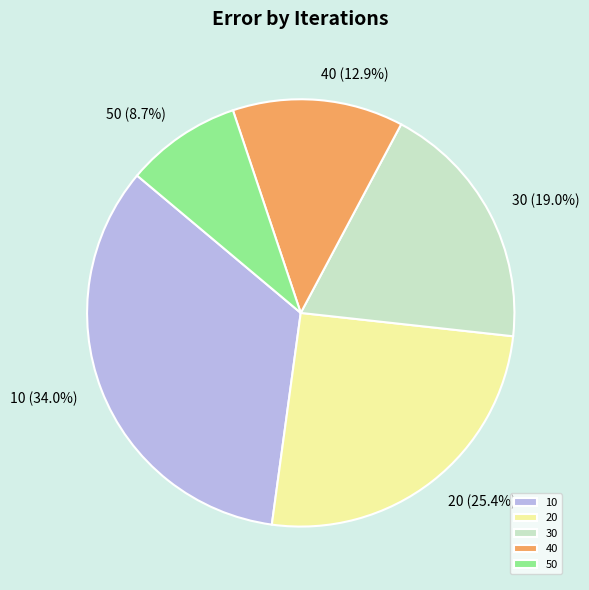

How many segments does this pie chart have?

5